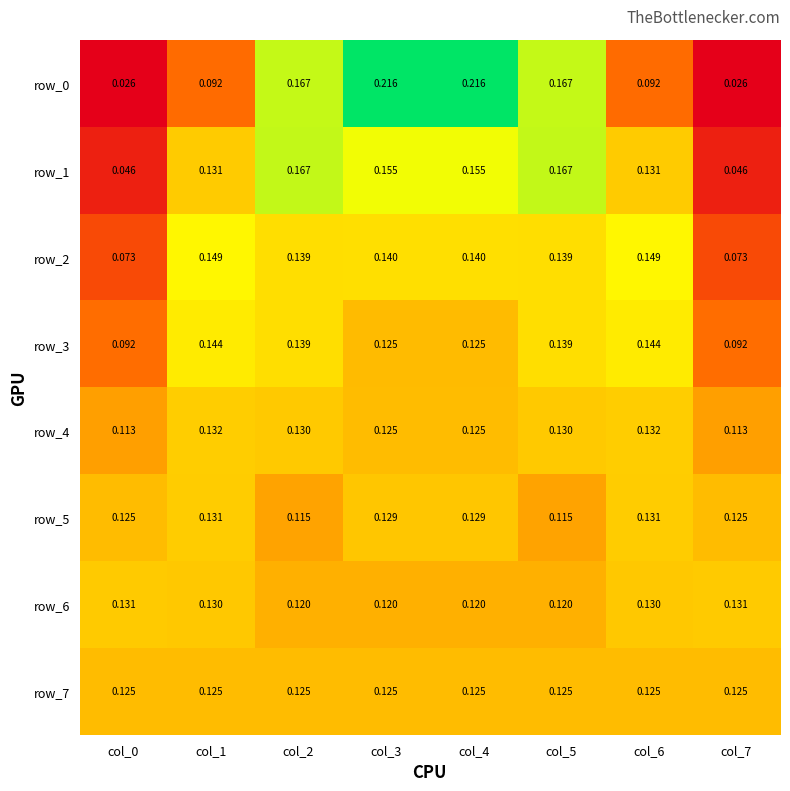

Is the value of row_5 at col_0 greater than the value of row_2 at col_2?

No